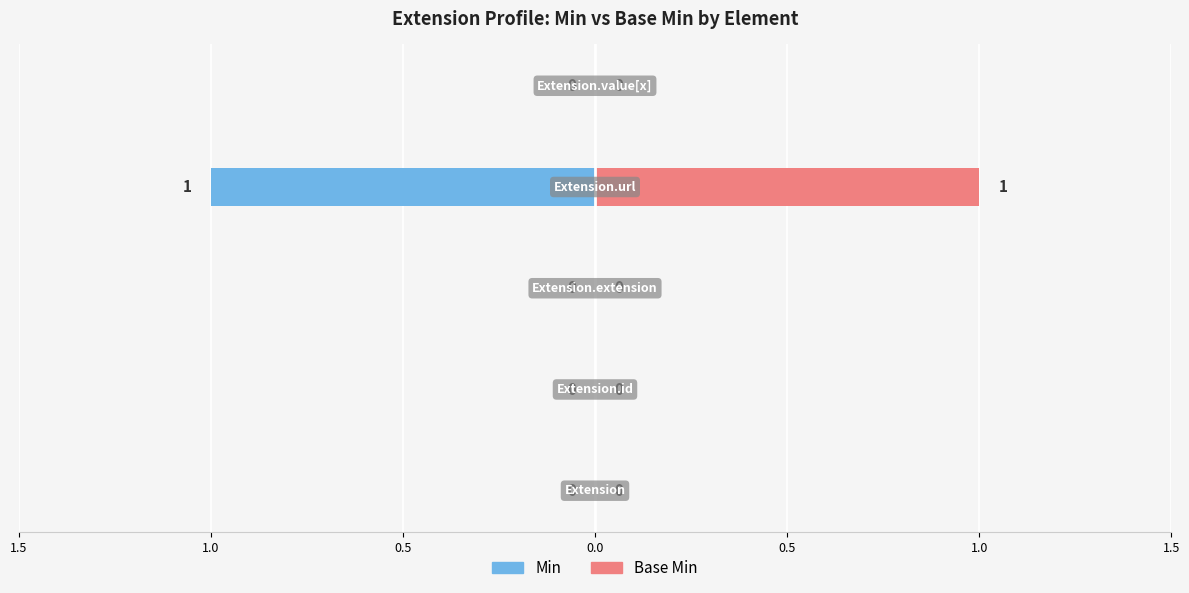

What are all the series names shown in the legend?

Min, Base Min